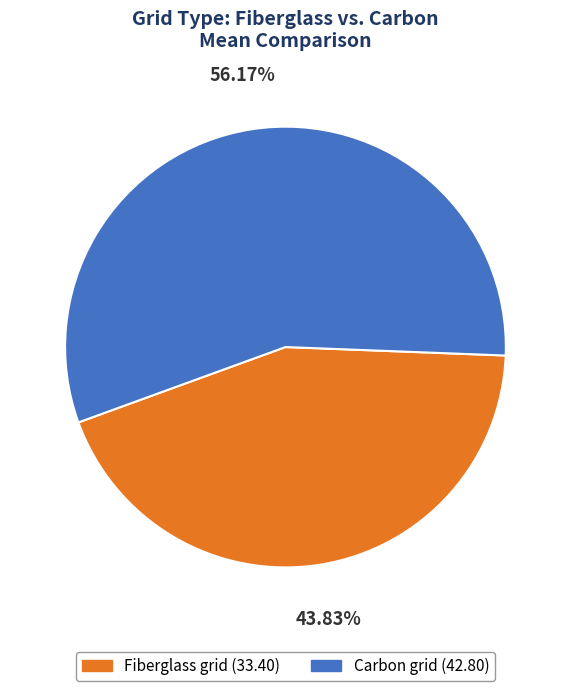

Which slice is the largest?

Carbon grid